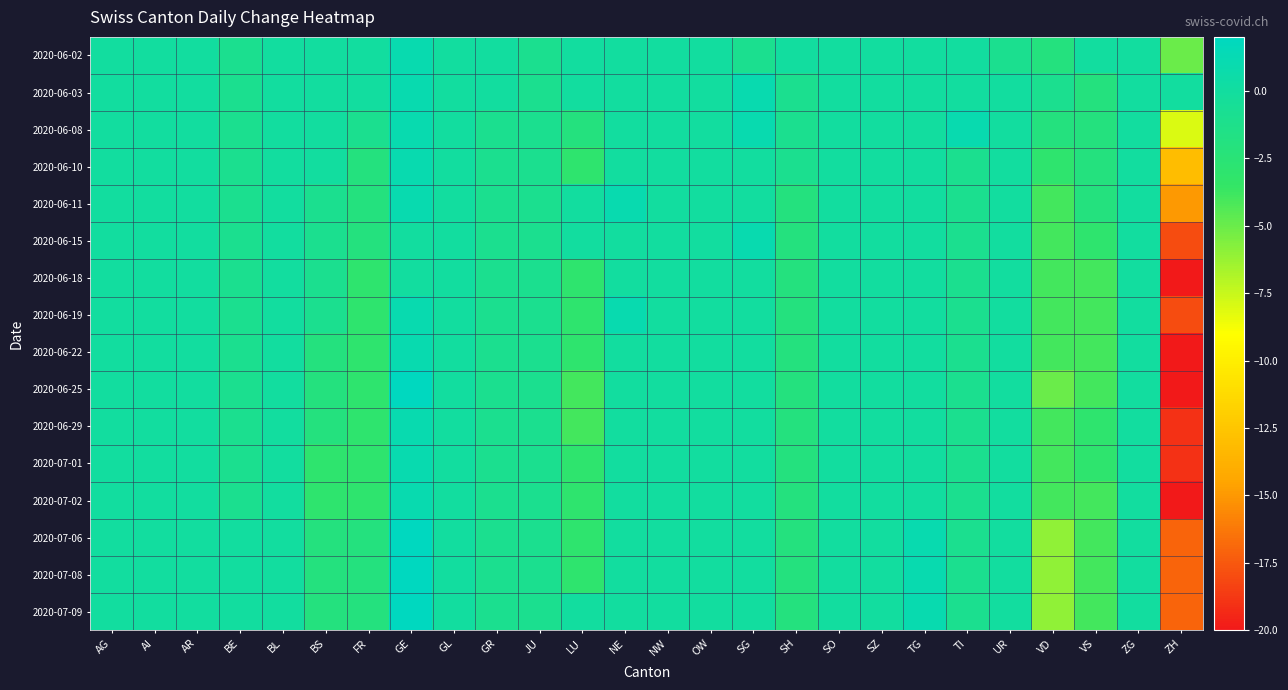

Reading right to left, extract all data points from this chart.

2020-06-02: ZH=-5	ZG=0	VS=0	VD=-2	UR=-1	TI=0	TG=0	SZ=0	SO=0	SH=0	SG=-1	OW=0	NW=0	NE=0	LU=0	JU=-1	GR=0	GL=0	GE=1	FR=0	BS=0	BL=0	BE=-1	AR=0	AI=0	AG=0
2020-06-03: ZH=0	ZG=0	VS=-2	VD=-1	UR=0	TI=0	TG=0	SZ=0	SO=0	SH=-1	SG=1	OW=0	NW=0	NE=0	LU=0	JU=-1	GR=0	GL=0	GE=1	FR=0	BS=0	BL=0	BE=-1	AR=0	AI=0	AG=0
2020-06-08: ZH=-8	ZG=0	VS=-2	VD=-2	UR=0	TI=1	TG=0	SZ=0	SO=0	SH=-1	SG=1	OW=0	NW=0	NE=0	LU=-2	JU=-1	GR=-1	GL=0	GE=1	FR=-1	BS=0	BL=0	BE=-1	AR=0	AI=0	AG=0
2020-06-10: ZH=-13	ZG=0	VS=-2	VD=-3	UR=0	TI=-1	TG=0	SZ=0	SO=0	SH=-1	SG=0	OW=0	NW=0	NE=0	LU=-3	JU=-1	GR=-1	GL=0	GE=1	FR=-2	BS=0	BL=0	BE=-1	AR=0	AI=0	AG=0
2020-06-11: ZH=-15	ZG=0	VS=-2	VD=-4	UR=0	TI=-1	TG=0	SZ=0	SO=0	SH=-2	SG=0	OW=0	NW=0	NE=1	LU=0	JU=-1	GR=-1	GL=0	GE=1	FR=-2	BS=-1	BL=0	BE=-1	AR=0	AI=0	AG=0
2020-06-15: ZH=-18	ZG=0	VS=-3	VD=-4	UR=0	TI=-1	TG=0	SZ=0	SO=0	SH=-2	SG=1	OW=0	NW=0	NE=0	LU=0	JU=-1	GR=-1	GL=0	GE=0	FR=-2	BS=-1	BL=0	BE=-1	AR=0	AI=0	AG=0
2020-06-18: ZH=-20	ZG=0	VS=-4	VD=-4	UR=0	TI=-1	TG=0	SZ=0	SO=0	SH=-2	SG=0	OW=0	NW=0	NE=0	LU=-3	JU=-1	GR=-1	GL=0	GE=0	FR=-3	BS=-1	BL=0	BE=-1	AR=0	AI=0	AG=0
2020-06-19: ZH=-18	ZG=0	VS=-4	VD=-4	UR=0	TI=-1	TG=0	SZ=0	SO=0	SH=-2	SG=0	OW=0	NW=0	NE=1	LU=-3	JU=-1	GR=-1	GL=0	GE=1	FR=-3	BS=-1	BL=0	BE=-1	AR=0	AI=0	AG=0
2020-06-22: ZH=-20	ZG=0	VS=-4	VD=-4	UR=0	TI=-1	TG=0	SZ=0	SO=0	SH=-2	SG=0	OW=0	NW=0	NE=0	LU=-3	JU=-1	GR=-1	GL=0	GE=1	FR=-3	BS=-2	BL=0	BE=-1	AR=0	AI=0	AG=0
2020-06-25: ZH=-20	ZG=0	VS=-4	VD=-5	UR=0	TI=-1	TG=0	SZ=0	SO=0	SH=-2	SG=0	OW=0	NW=0	NE=0	LU=-4	JU=-1	GR=-1	GL=0	GE=2	FR=-3	BS=-2	BL=0	BE=-1	AR=0	AI=0	AG=0
2020-06-29: ZH=-19	ZG=0	VS=-3	VD=-4	UR=0	TI=-1	TG=0	SZ=0	SO=0	SH=-2	SG=0	OW=0	NW=0	NE=0	LU=-4	JU=-1	GR=-1	GL=0	GE=1	FR=-3	BS=-2	BL=0	BE=-1	AR=0	AI=0	AG=0
2020-07-01: ZH=-19	ZG=0	VS=-3	VD=-4	UR=0	TI=-1	TG=0	SZ=0	SO=0	SH=-2	SG=0	OW=0	NW=0	NE=0	LU=-3	JU=-1	GR=-1	GL=0	GE=1	FR=-3	BS=-3	BL=0	BE=-1	AR=0	AI=0	AG=0
2020-07-02: ZH=-20	ZG=0	VS=-4	VD=-4	UR=0	TI=-1	TG=0	SZ=0	SO=0	SH=-2	SG=0	OW=0	NW=0	NE=0	LU=-3	JU=-1	GR=-1	GL=0	GE=1	FR=-3	BS=-3	BL=0	BE=-1	AR=0	AI=0	AG=0
2020-07-06: ZH=-17	ZG=0	VS=-4	VD=-6	UR=0	TI=-1	TG=1	SZ=0	SO=0	SH=-2	SG=0	OW=0	NW=0	NE=0	LU=-3	JU=-1	GR=-1	GL=0	GE=2	FR=-2	BS=-2	BL=0	BE=0	AR=0	AI=0	AG=0
2020-07-08: ZH=-17	ZG=0	VS=-4	VD=-6	UR=0	TI=-1	TG=1	SZ=0	SO=0	SH=-2	SG=0	OW=0	NW=0	NE=0	LU=-3	JU=-1	GR=-1	GL=0	GE=2	FR=-2	BS=-2	BL=0	BE=0	AR=0	AI=0	AG=0
2020-07-09: ZH=-17	ZG=0	VS=-4	VD=-6	UR=0	TI=-1	TG=1	SZ=0	SO=0	SH=-2	SG=0	OW=0	NW=0	NE=0	LU=0	JU=-1	GR=-1	GL=0	GE=2	FR=-2	BS=-2	BL=0	BE=0	AR=0	AI=0	AG=0